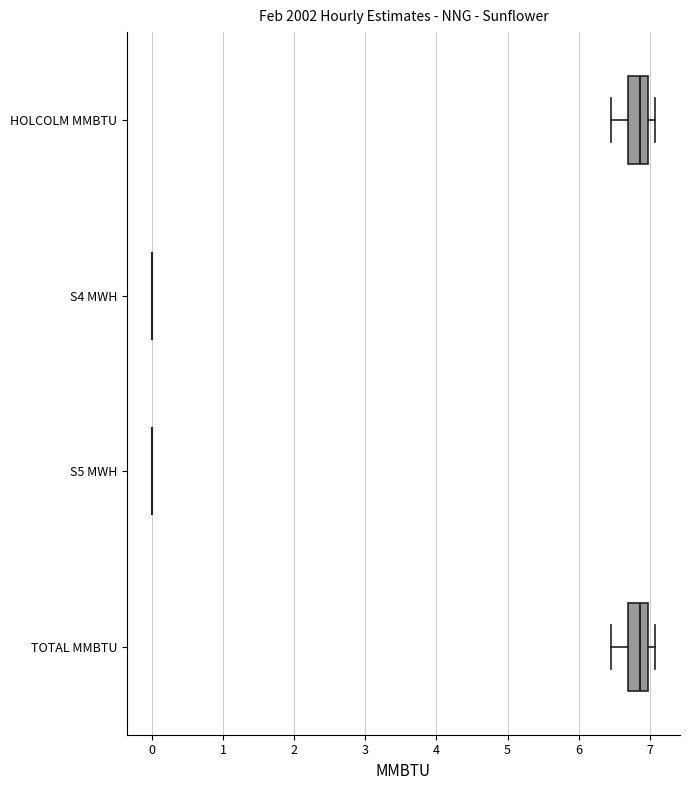

Reading bottom to top, read every box against the x-axis: the position of its median line, the range the box covers, and the ends of its whiskers. The values are not printed on the chart, so give them approximately, as read against the axis.

TOTAL MMBTU: median 6.9, box 6.7 to 7.0, whiskers 6.5 to 7.1
S5 MWH: box collapsed to a line at 0.0, whiskers 0.0 to 0.0
S4 MWH: box collapsed to a line at 0.0, whiskers 0.0 to 0.0
HOLCOLM MMBTU: median 6.9, box 6.7 to 7.0, whiskers 6.5 to 7.1